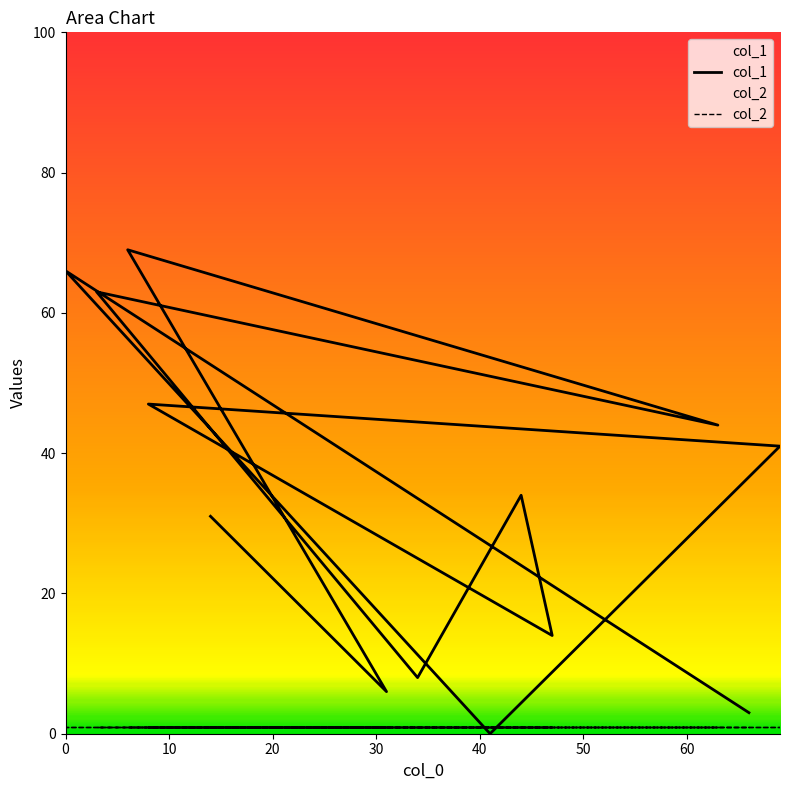

How many points are lower than both their immediate neighbors (excluding endpoints)?

5